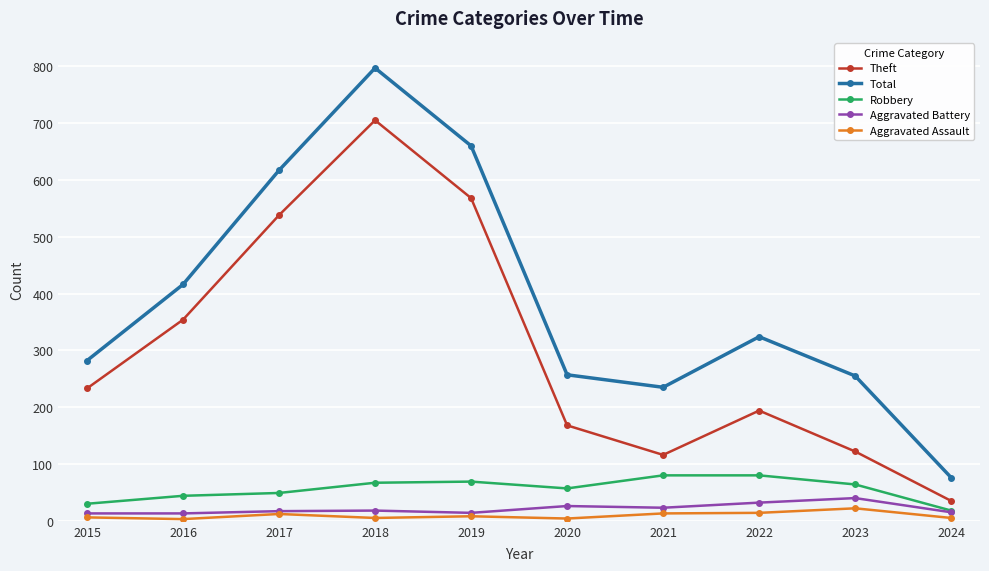

The value of Total at 2020 is 166. True or false?

False